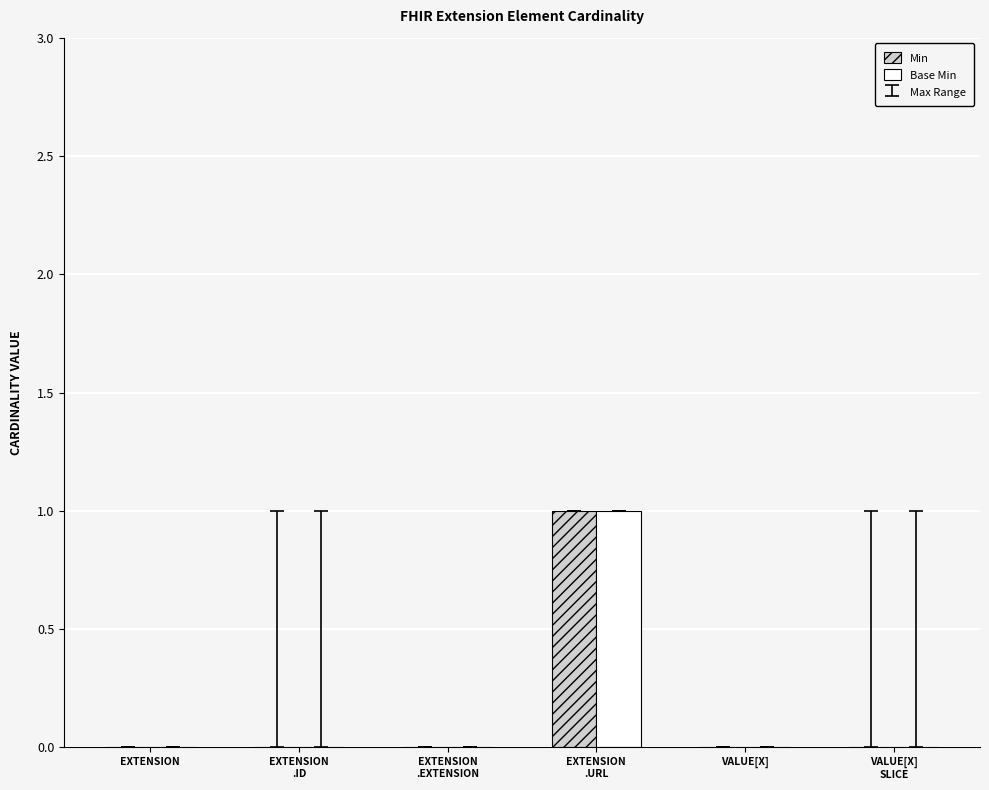

Reading left to right, extract all data points from this chart.

Min: 0	0	0	1	0	0
Base Min: 0	0	0	1	0	0